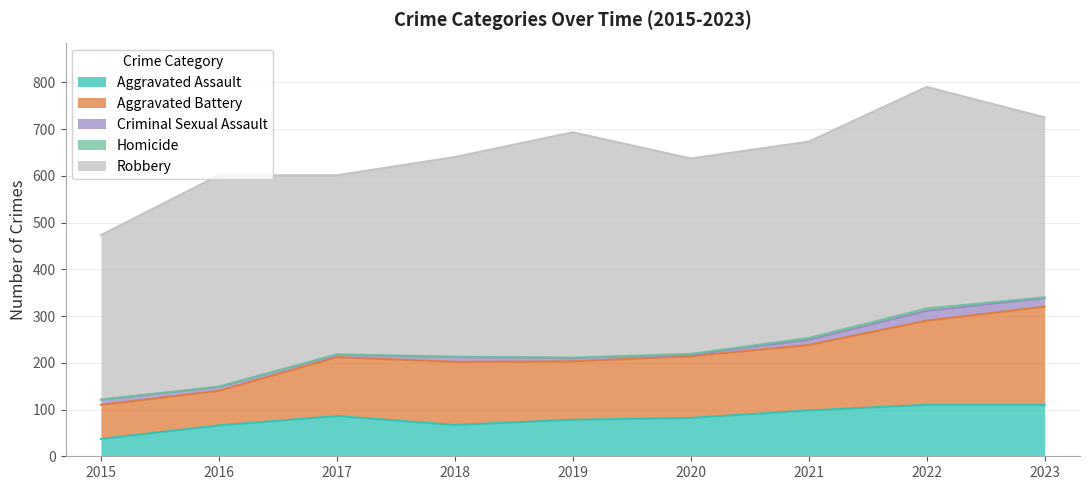

Which series has the largest range (max minus min)?

Aggravated Battery